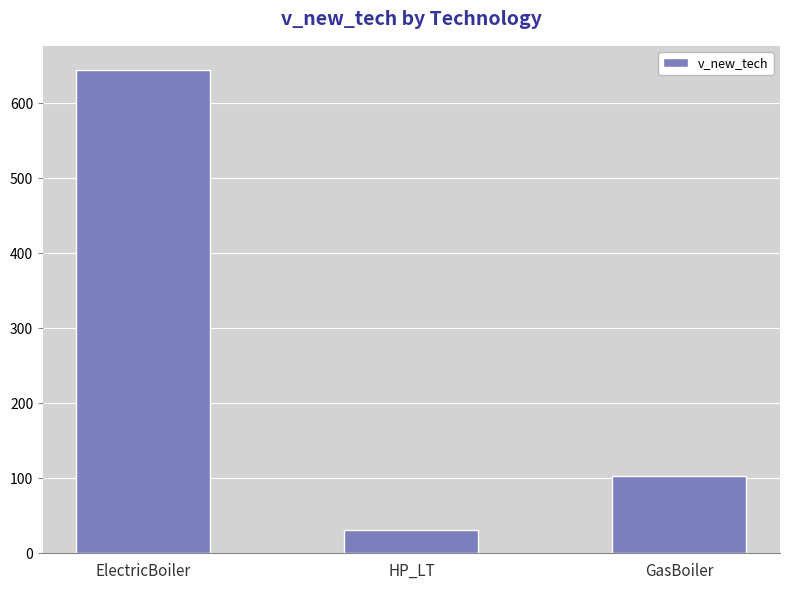

How many data points are less than 103?

1